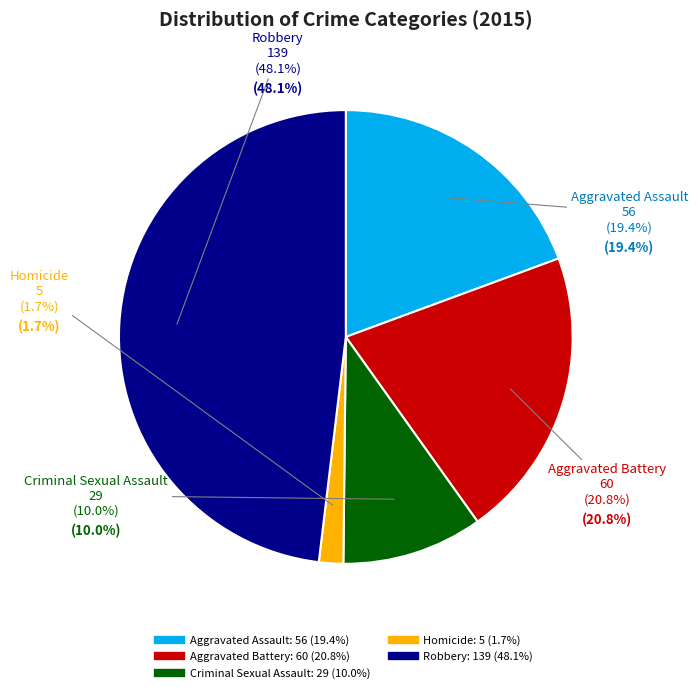

What is the total percentage of Aggravated Battery and Aggravated Assault?

40.1%